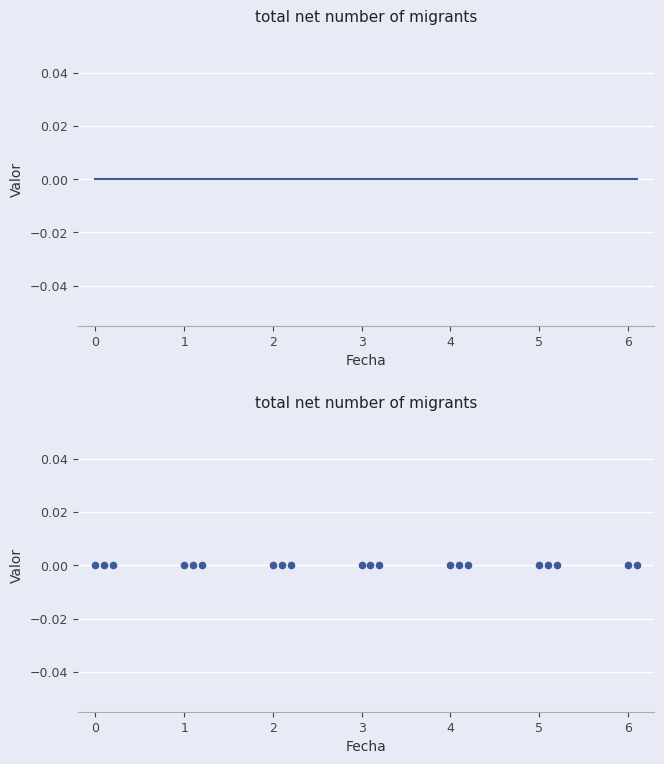

Between 1.1 and 3.0, which is larger?

3.0